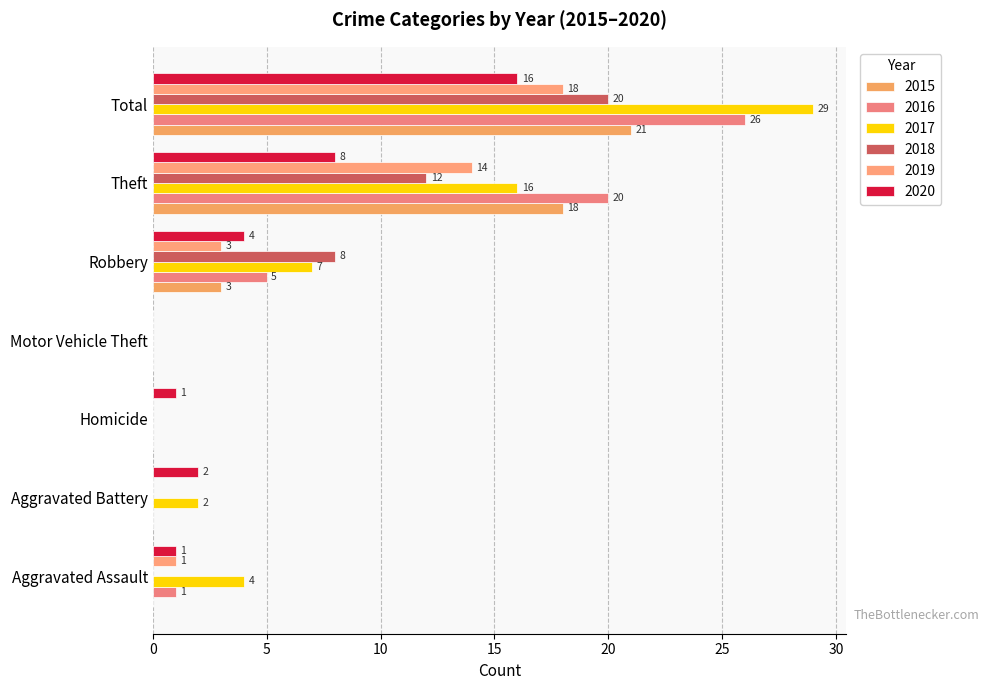

How many positive values does the 2020 series have?

6